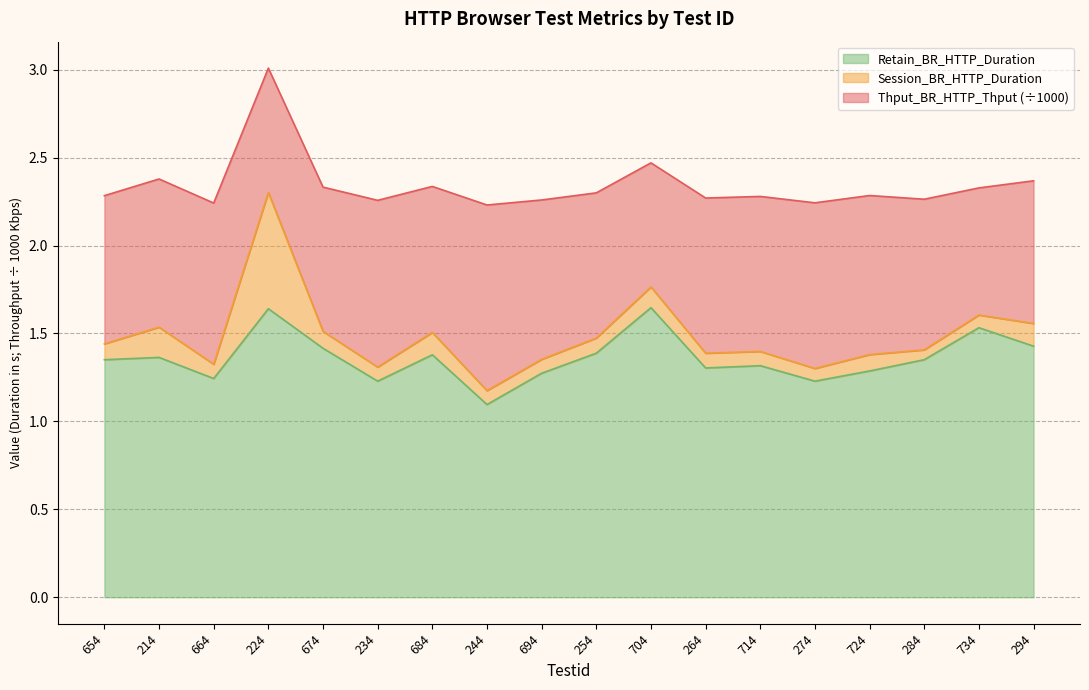

At which category is the sum across all series the highest?

224